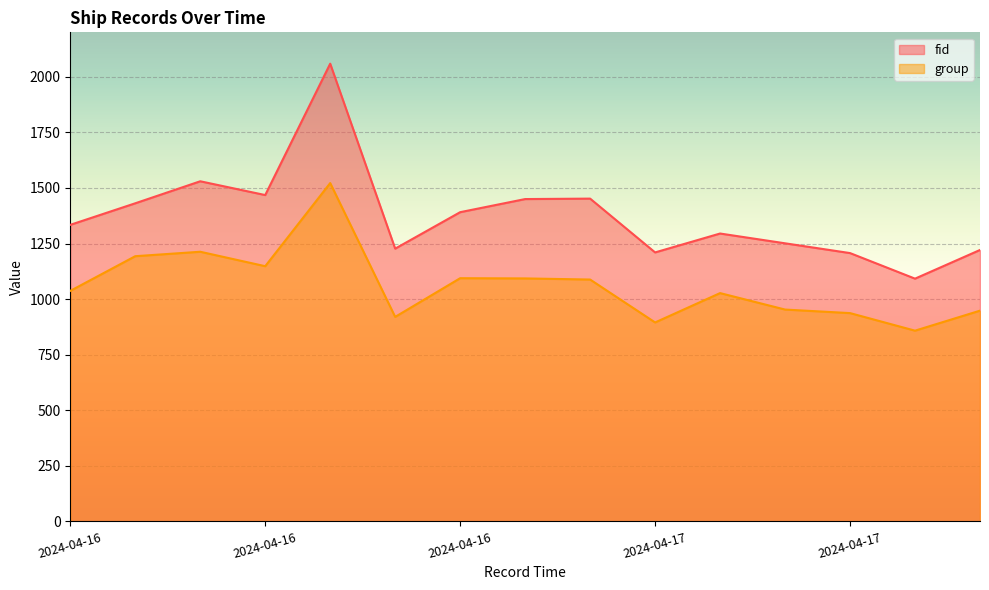

At which label is group closest to 1190?

2024-04-16 08:31:06